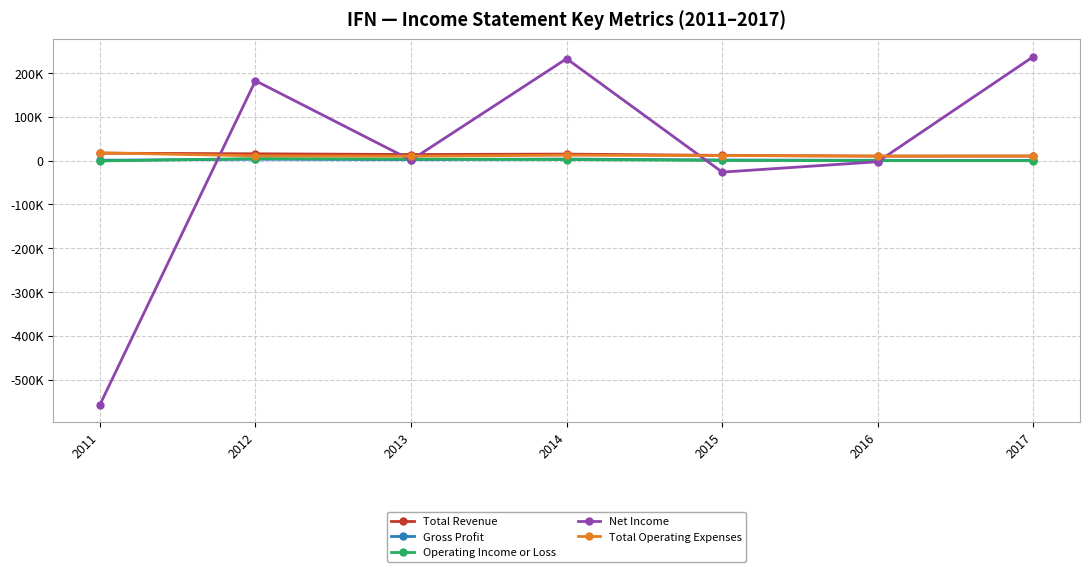

Rank the series by their maximum value, from lowest to highest.

Gross Profit, Operating Income or Loss, Total Revenue, Total Operating Expenses, Net Income